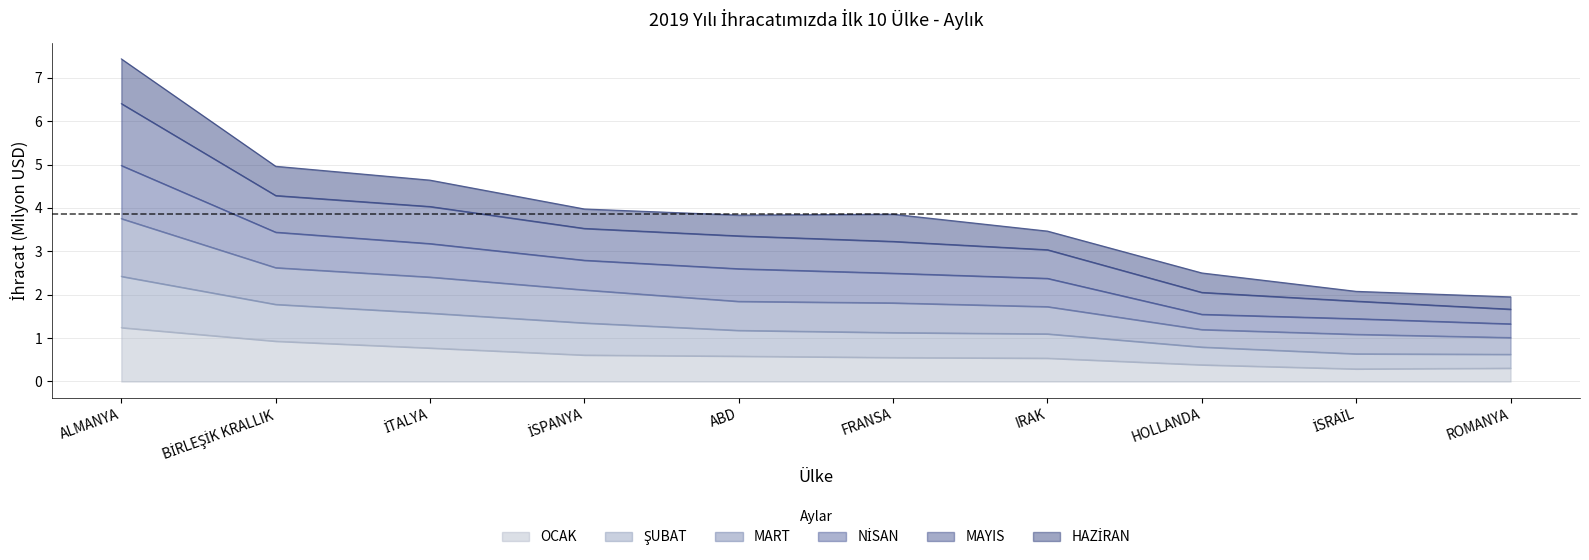

What value does the OCAK series have at ALMANYA?

1.2